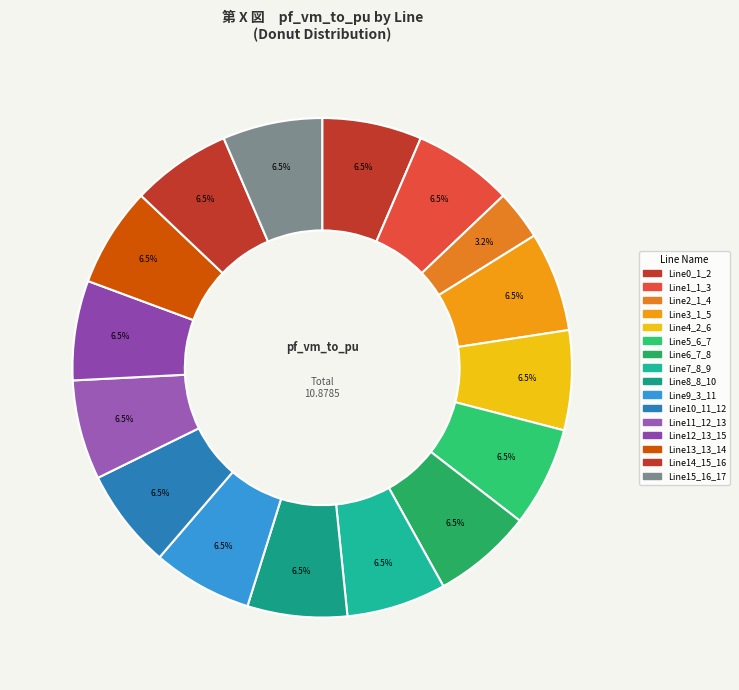

The Line5_6_7 slice represents 6% of the pie. True or false?

True